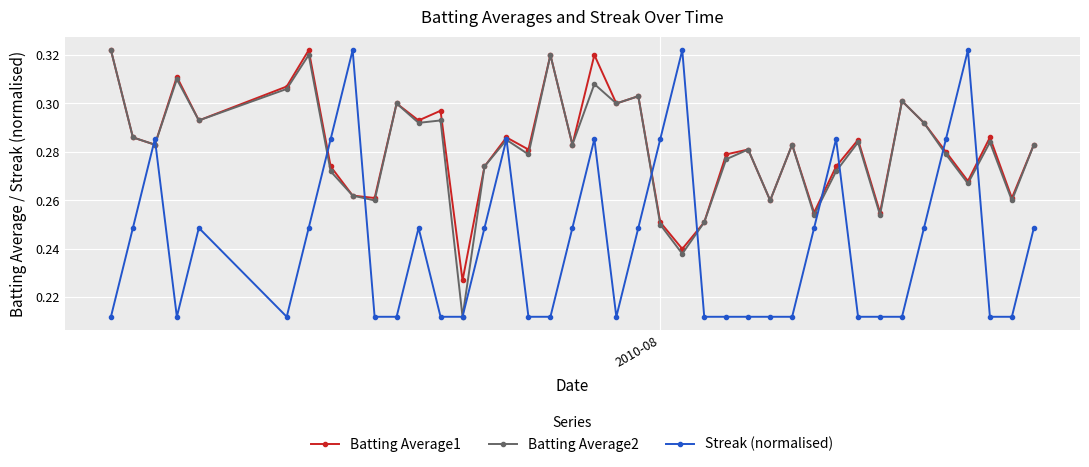

In Batting Average1, how many points are higher than both neighbors (excluding endpoints)?

13